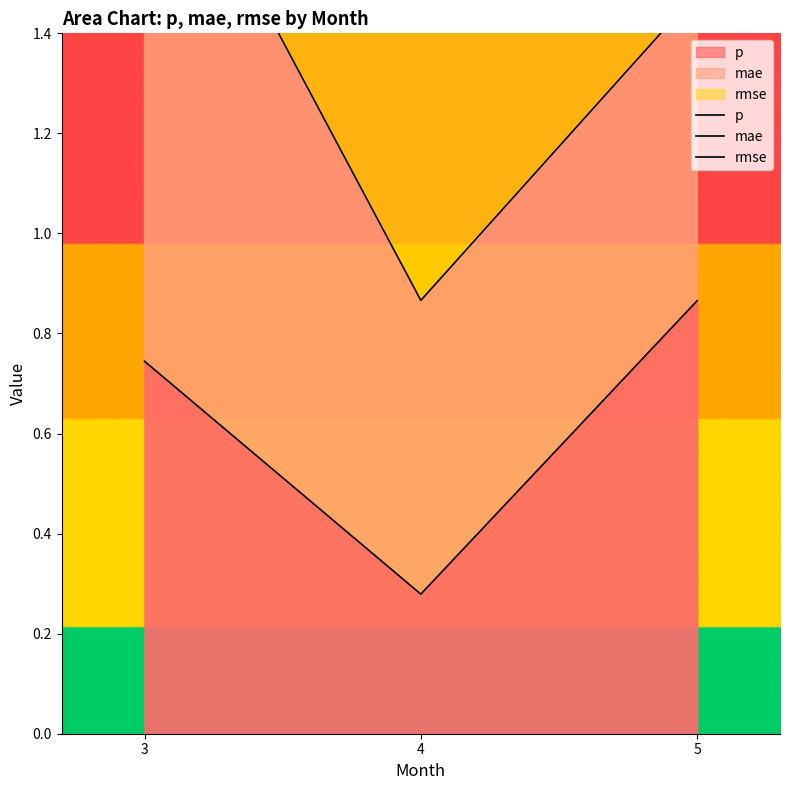

Where is mae nearest to the value 1?

4